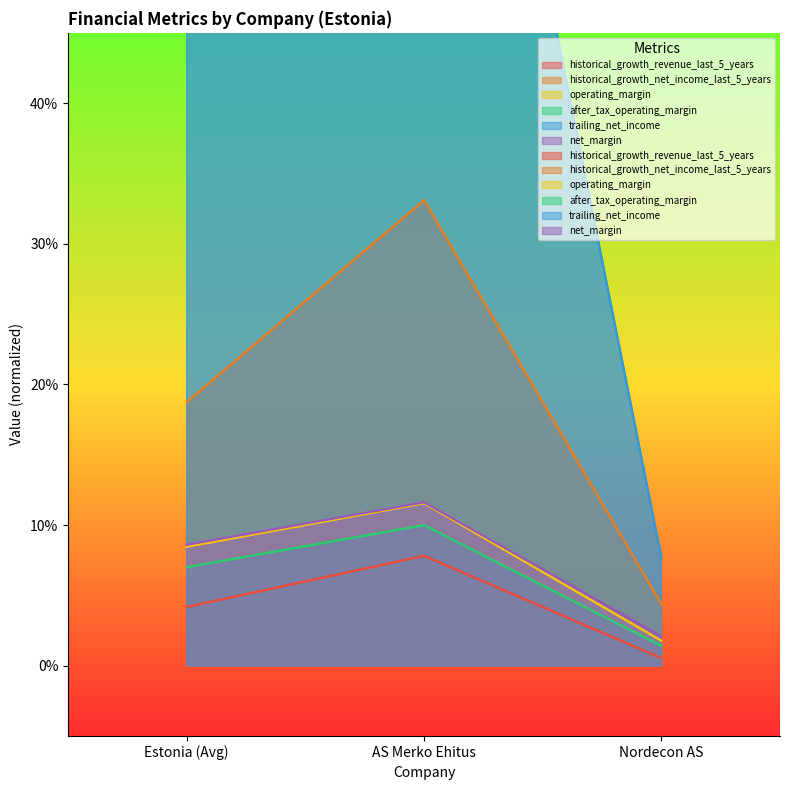

Which series has the widest spread of values?

trailing_net_income